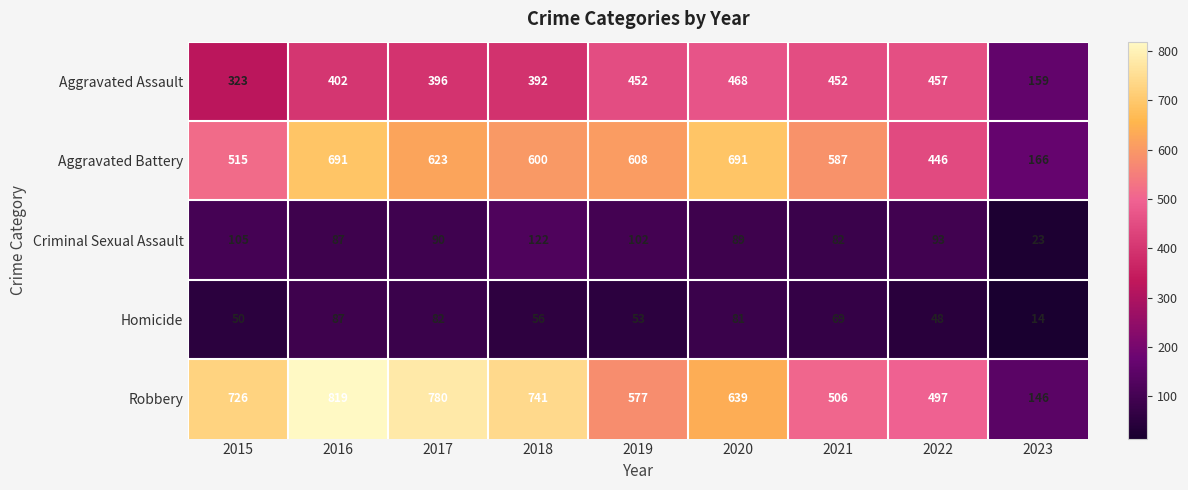

Which series has the widest spread of values?

Robbery